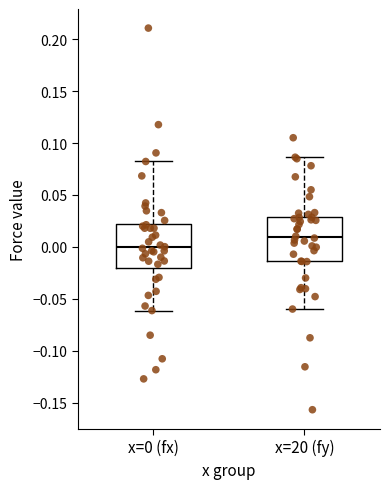

Reading left to right, transcribe this box plot: for each box, give where its median line is, the range the box spans, and where its two whiskers end, as read against the y-axis. The values are not printed on the chart, so give them approximately, as read against the axis.

x=0 (fx): median 0.000, box -0.020 to 0.020, whiskers -0.060 to 0.080
x=20 (fy): median 0.010, box -0.015 to 0.030, whiskers -0.060 to 0.085